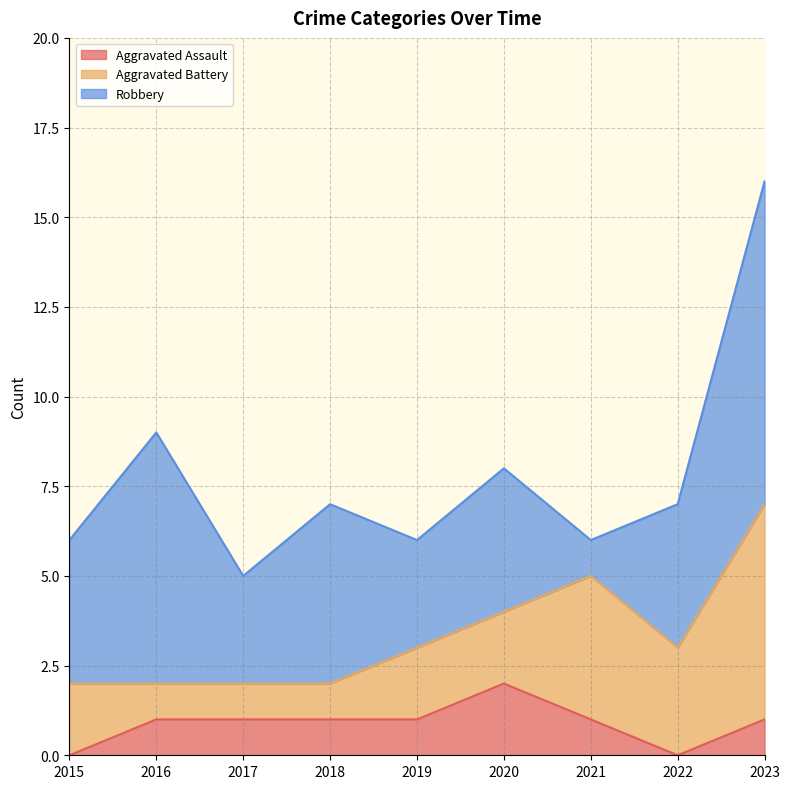

At how many categories does at least one series exceed 4?

3